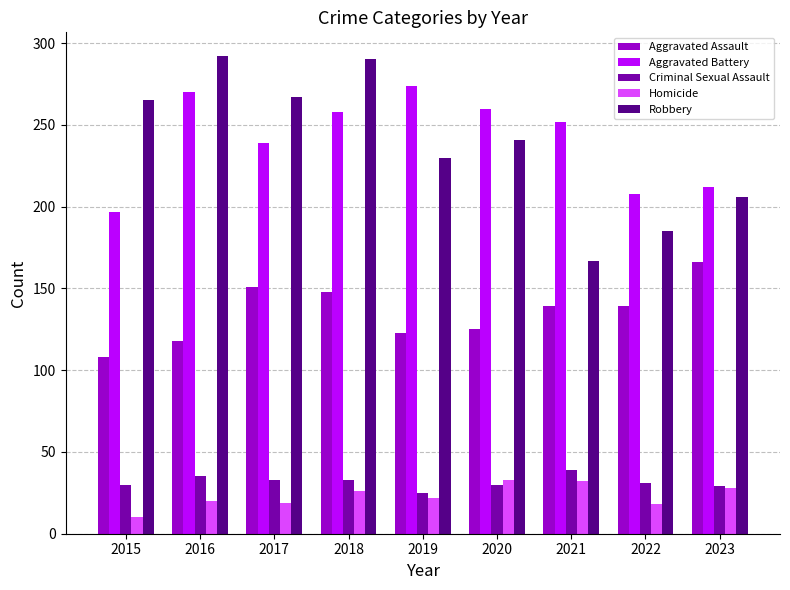

The value of Aggravated Assault at 2023 is 101. True or false?

False